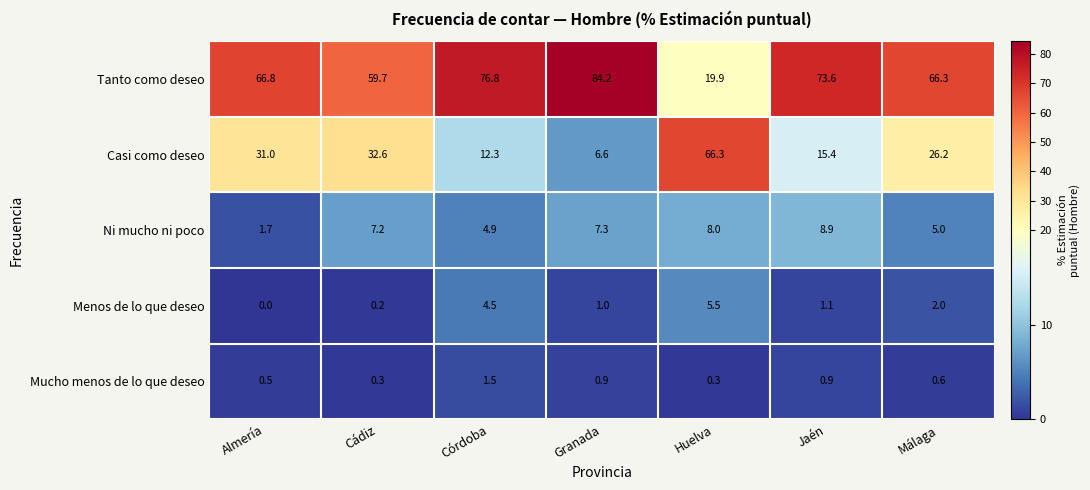

Is it true that Menos de lo que deseo equals 0.0 at Almería?

True